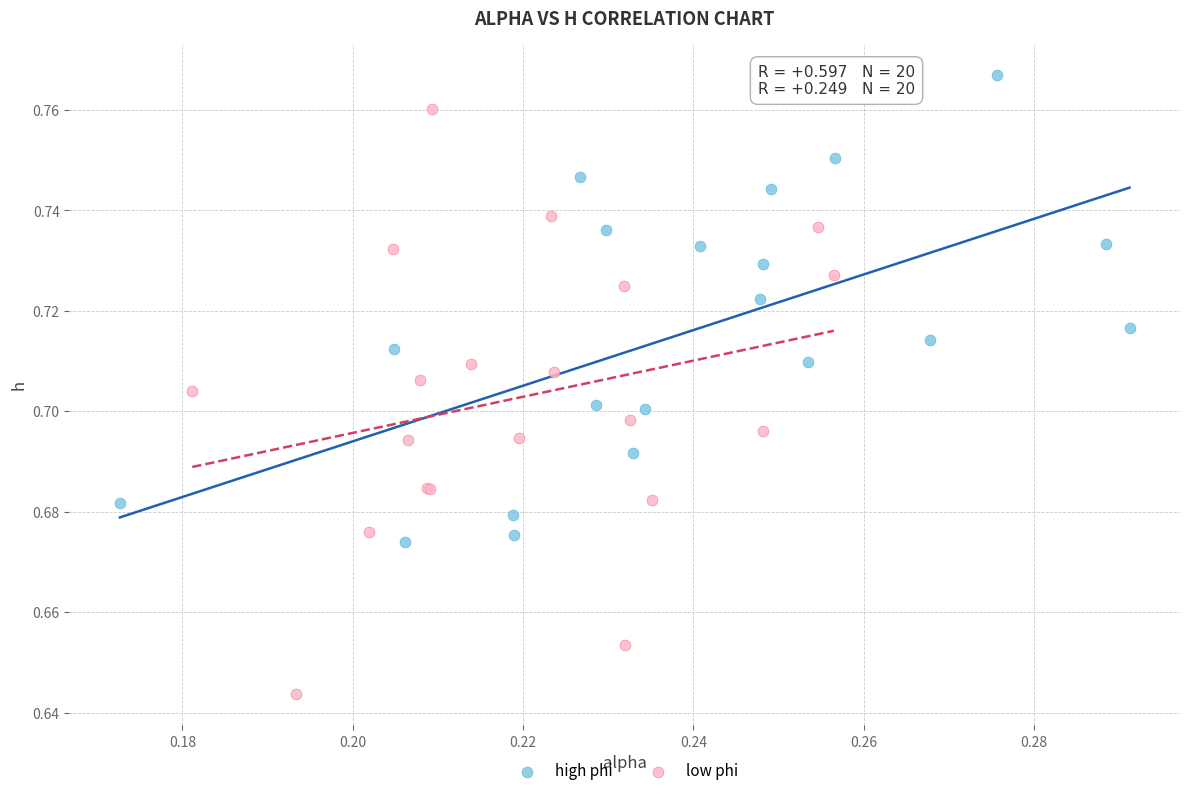

Which series has the widest spread of Y values?

low phi